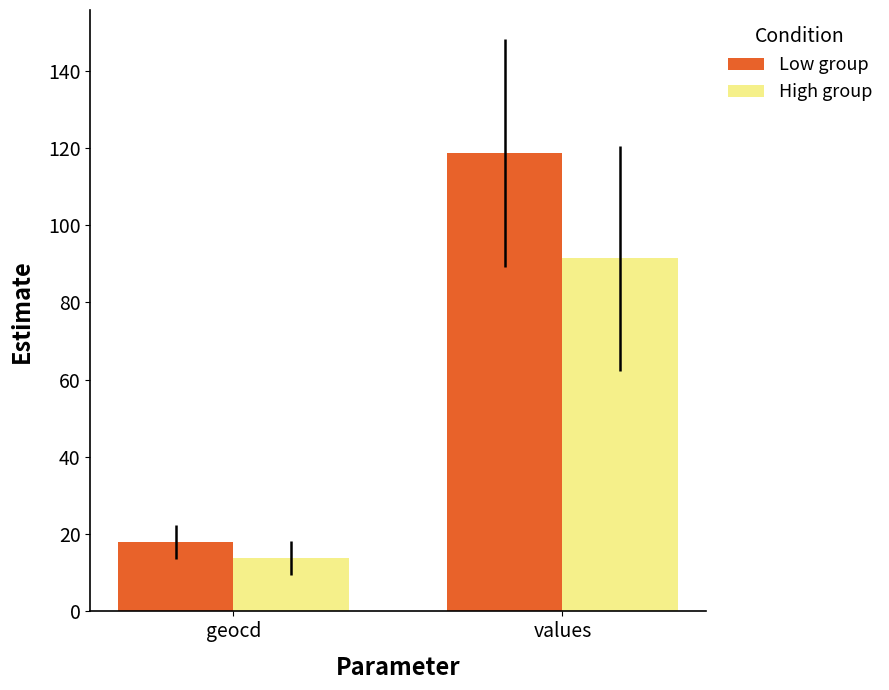

What is the smallest value displayed?

13.8